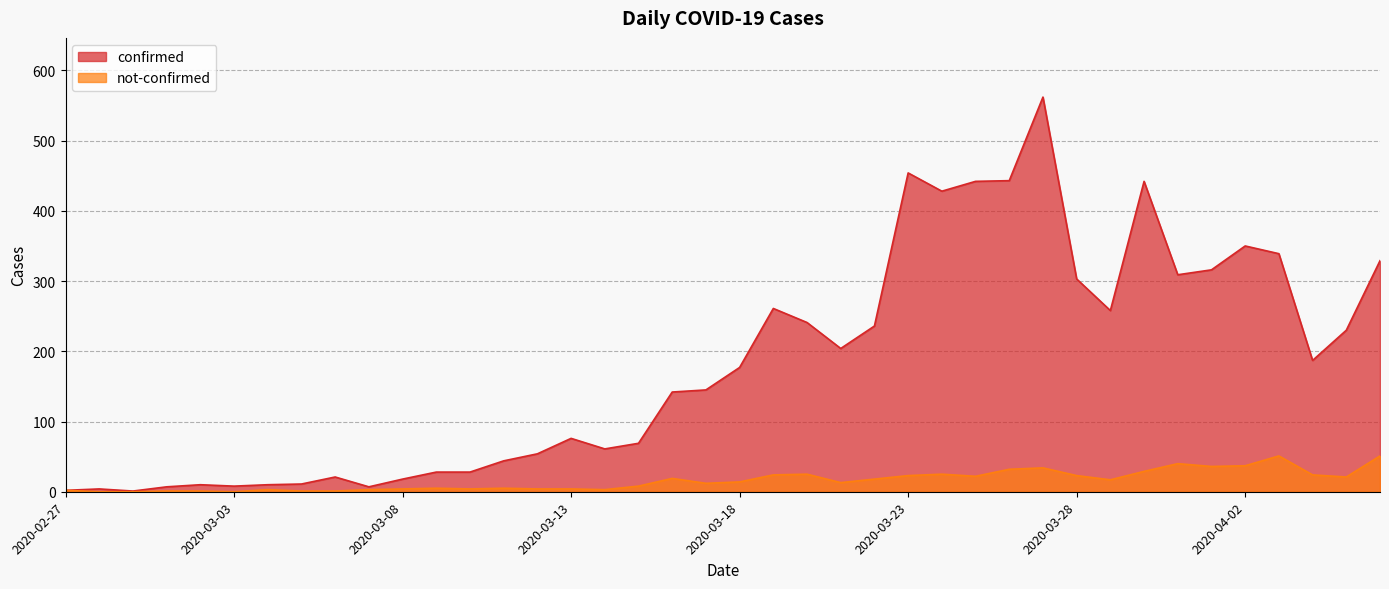

Reading left to right, list all the values displayed in this chart.

confirmed: 2	4	1	7	10	8	10	11	21	7	18	28	28	44	54	76	61	69	142	145	177	261	241	204	236	454	428	442	443	562	303	258	442	309	316	350	339	187	230	329
not-confirmed: 2	0	0	1	1	0	3	1	1	3	4	5	4	5	4	4	3	8	19	12	14	24	25	13	18	23	25	22	32	34	23	17	29	40	36	37	51	24	21	51